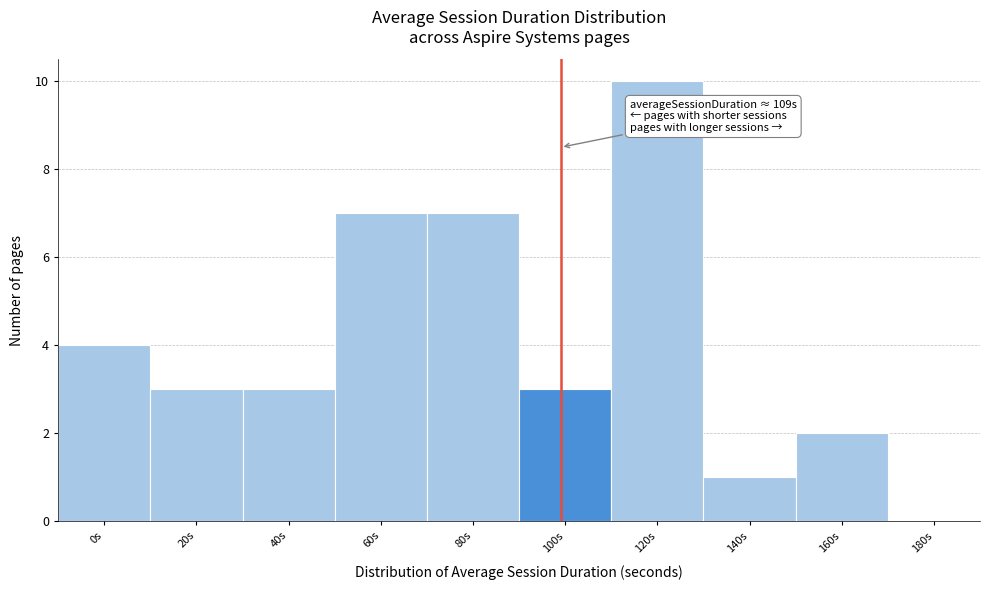

Reading left to right, extract all data points from this chart.

0s=4	20s=3	40s=3	60s=7	80s=7	100s=3	120s=10	140s=1	160s=2	180s=0